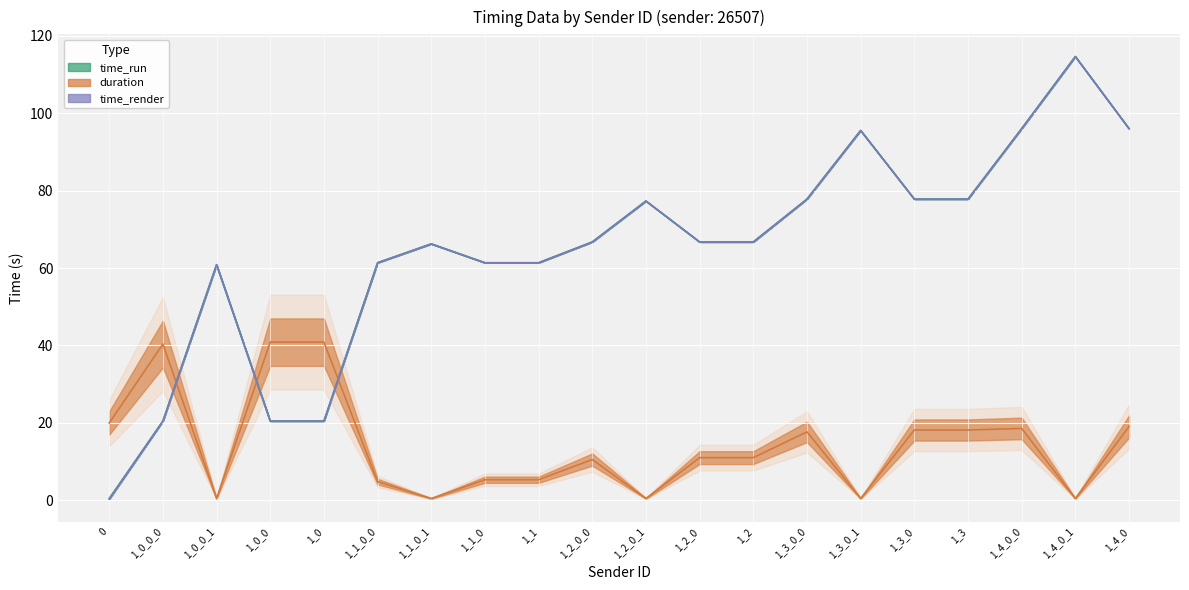

True or false: time_render has more than 1 points higher than both neighbors.

True